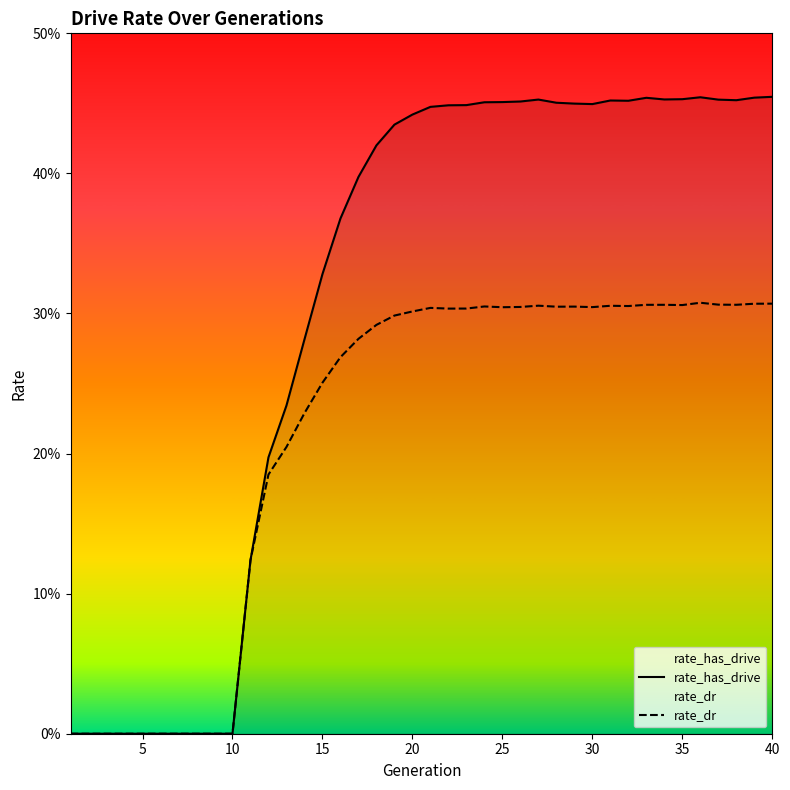

True or false: rate_has_drive and rate_dr cross at least once.

False